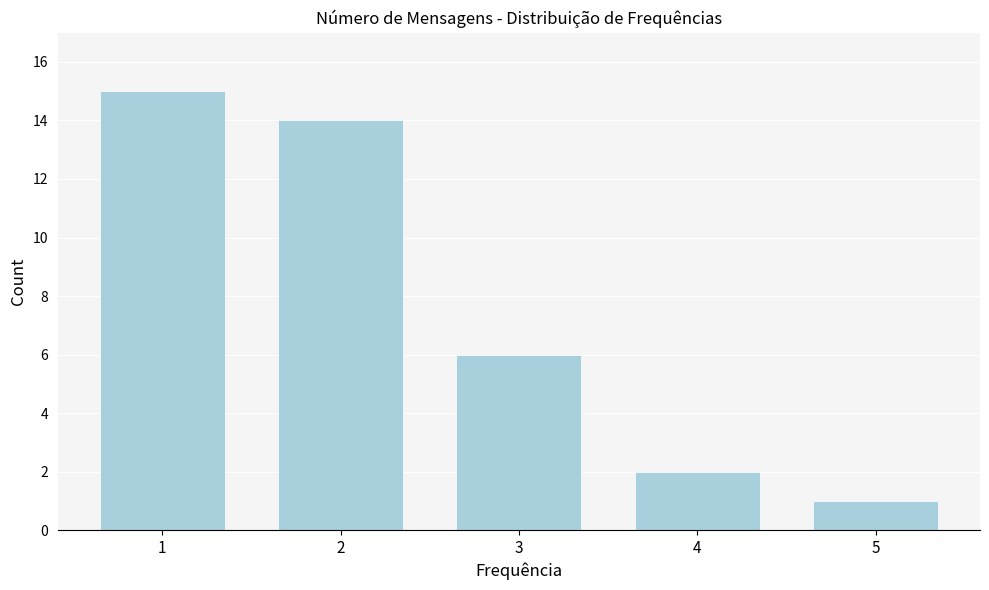

Reading right to left, list all the values displayed in this chart.

1	2	6	14	15